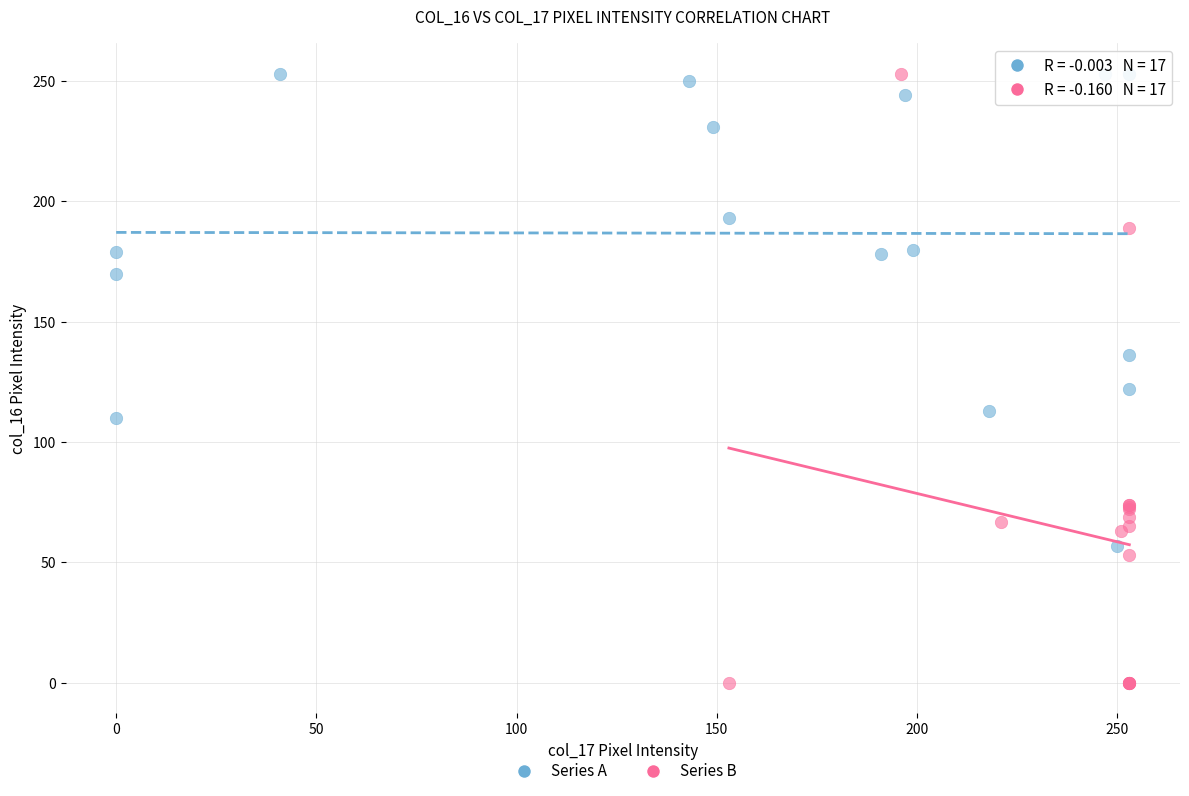

Which series contains the lowest Y value?

Series B